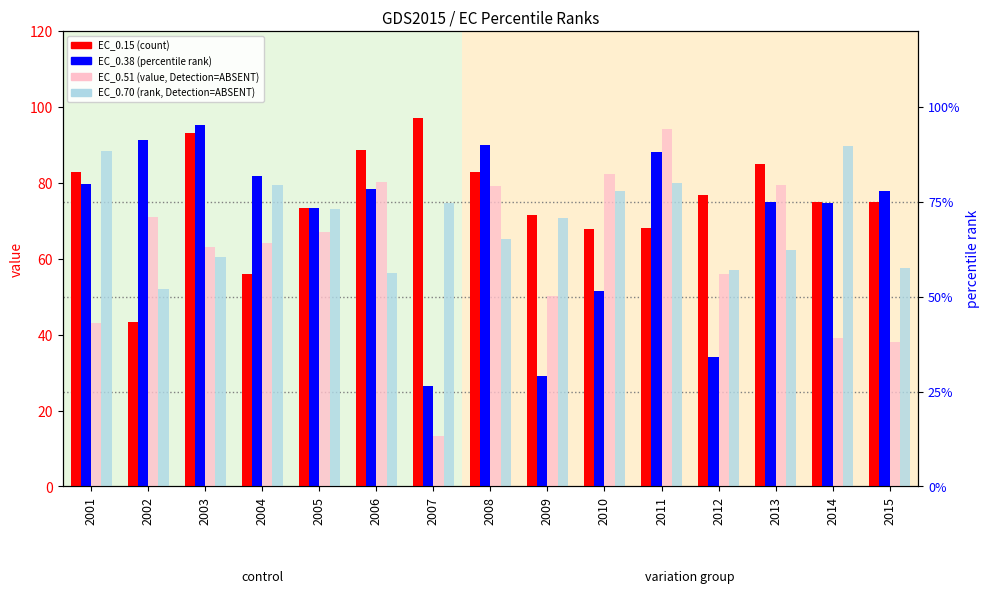

What is the value of the EC_0.15 bar at the 3rd from the left?

93.1